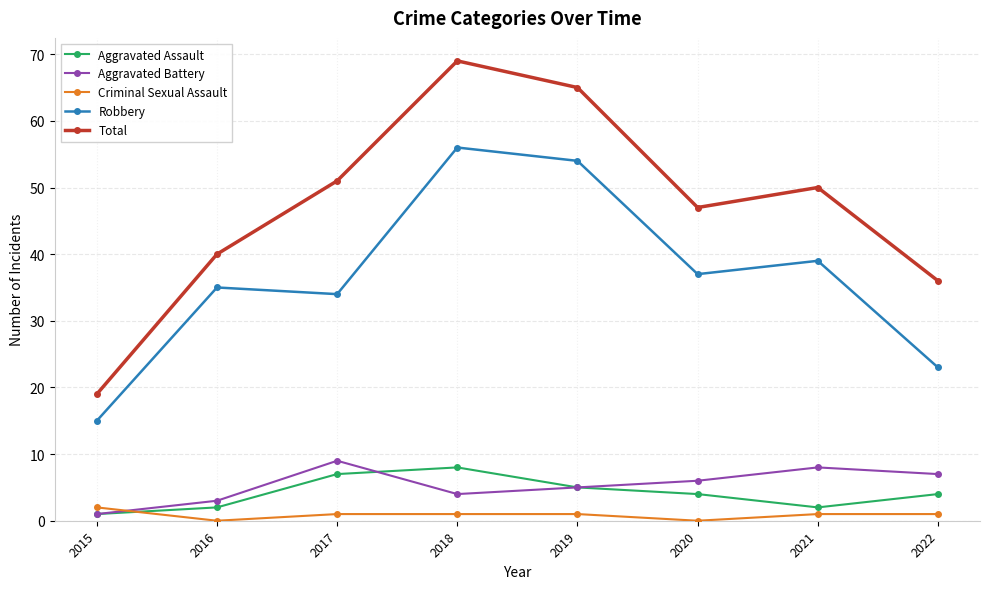

True or false: Total has a value of 50 at 2021.

True